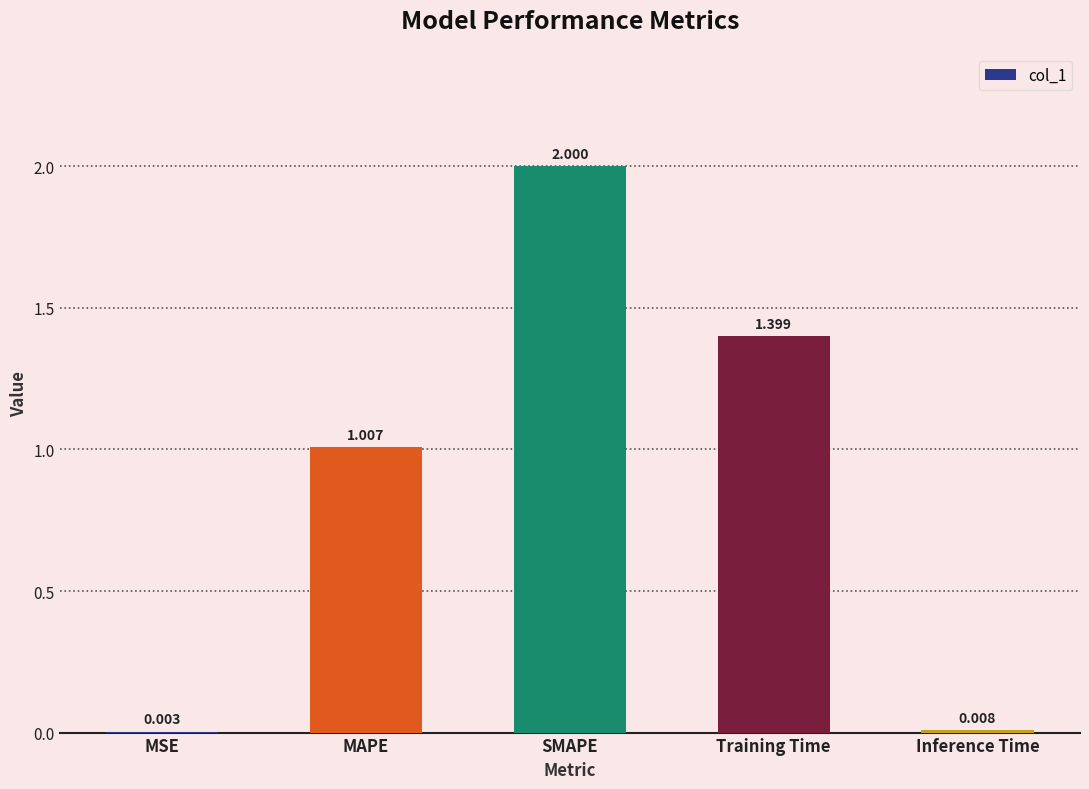

At which category does the chart reach its peak across all series?

SMAPE